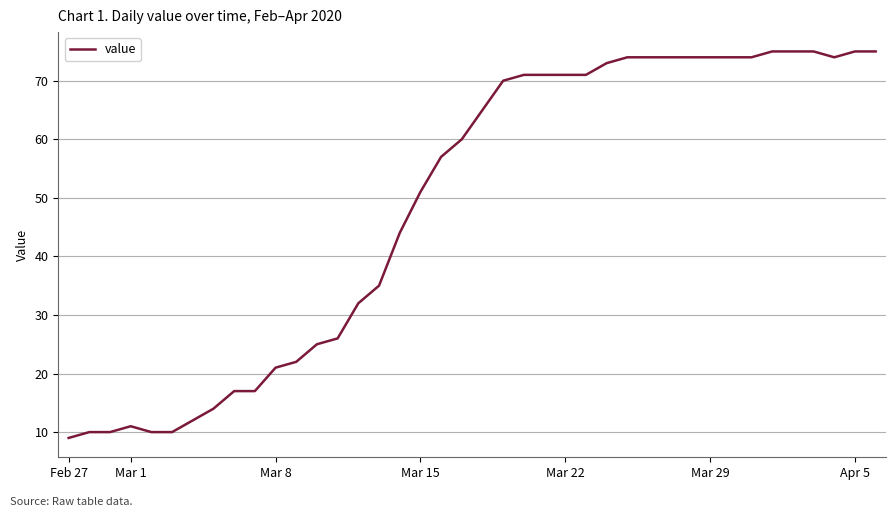

What is the maximum value shown in the chart?

75